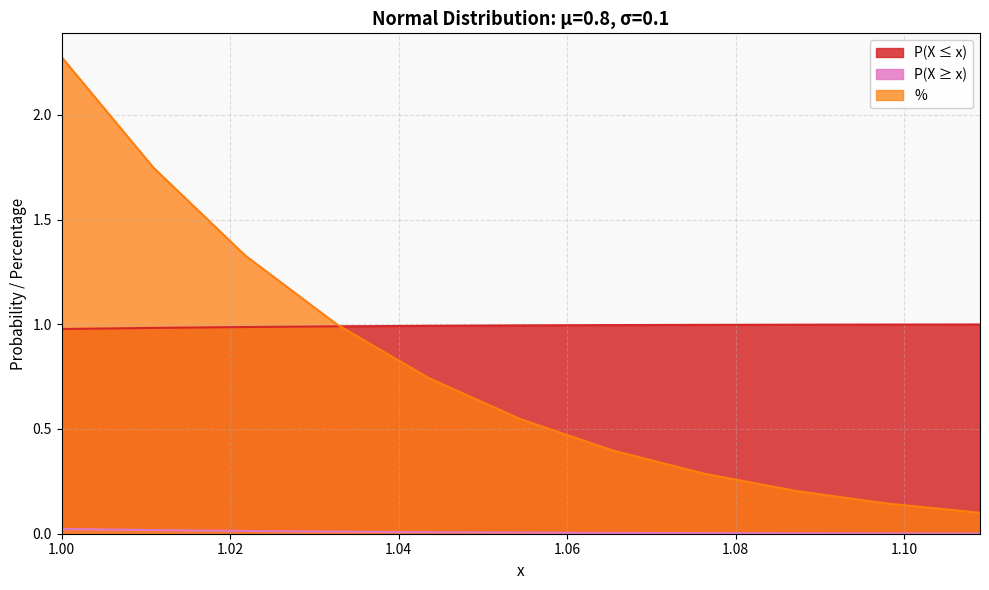

Rank the series at 1.0981 from lowest to highest value.

P(X ≥ x), %, P(X ≤ x)